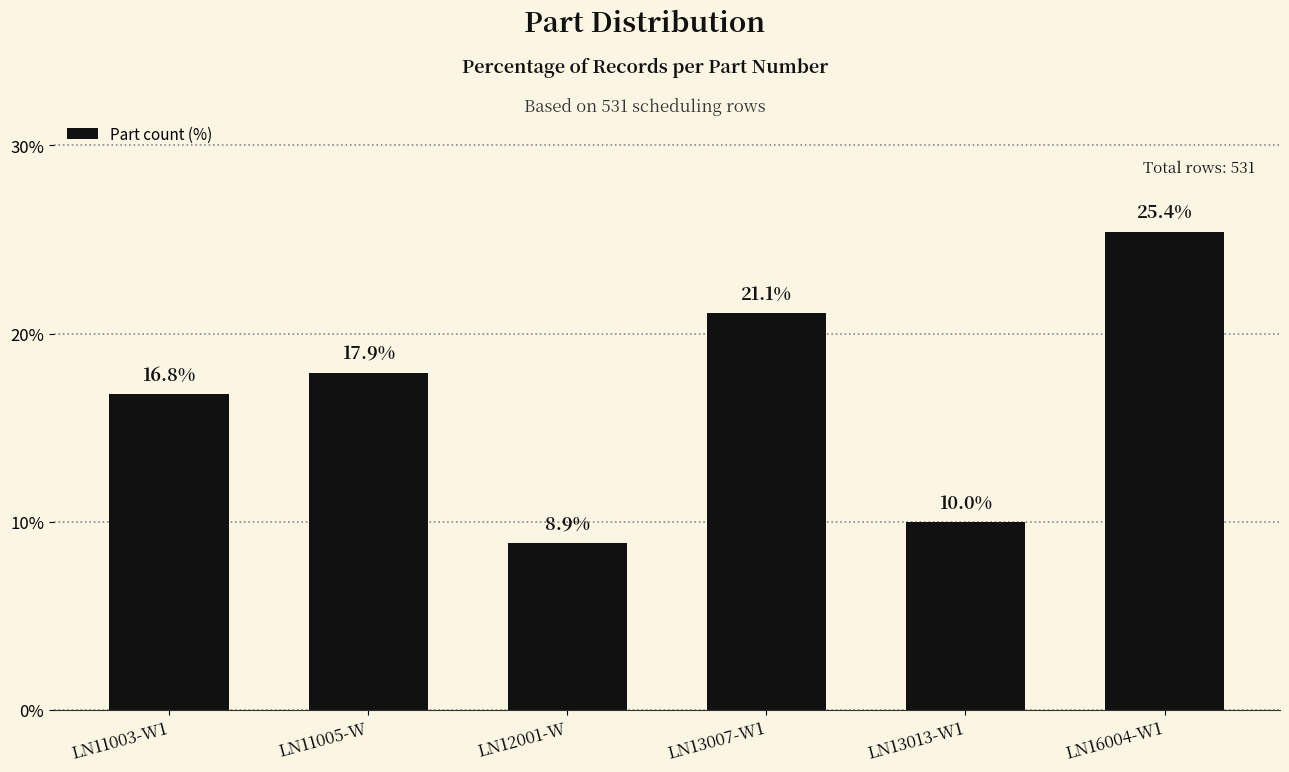

Which category has the lowest value across all series?

LN12001-W